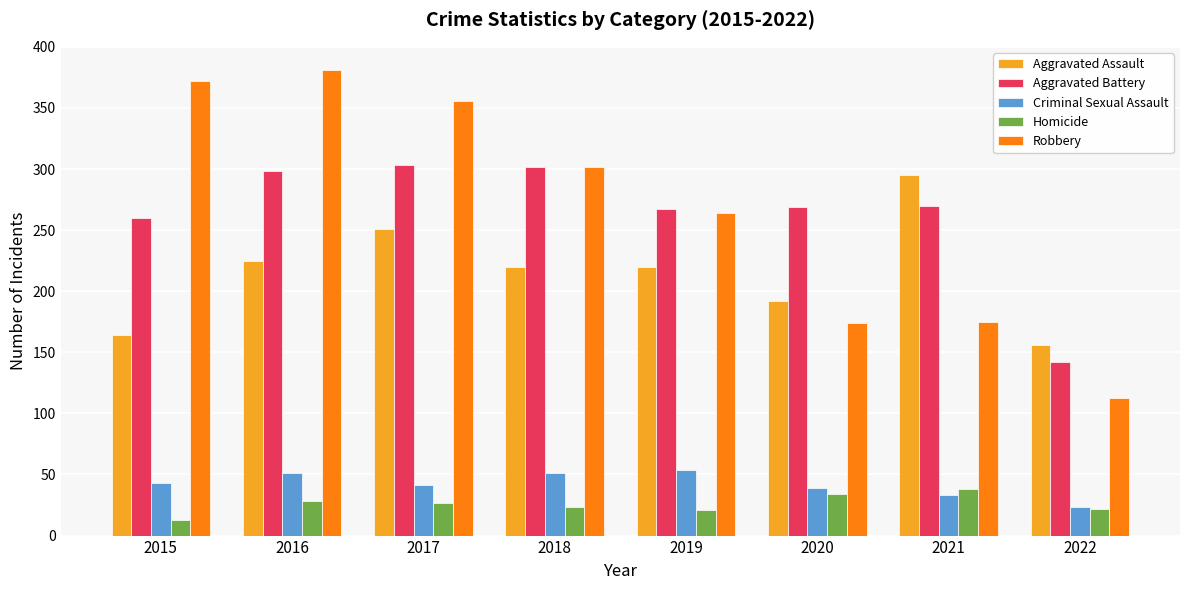

What is the difference between the Aggravated Assault values at 2017 and 2021?

44